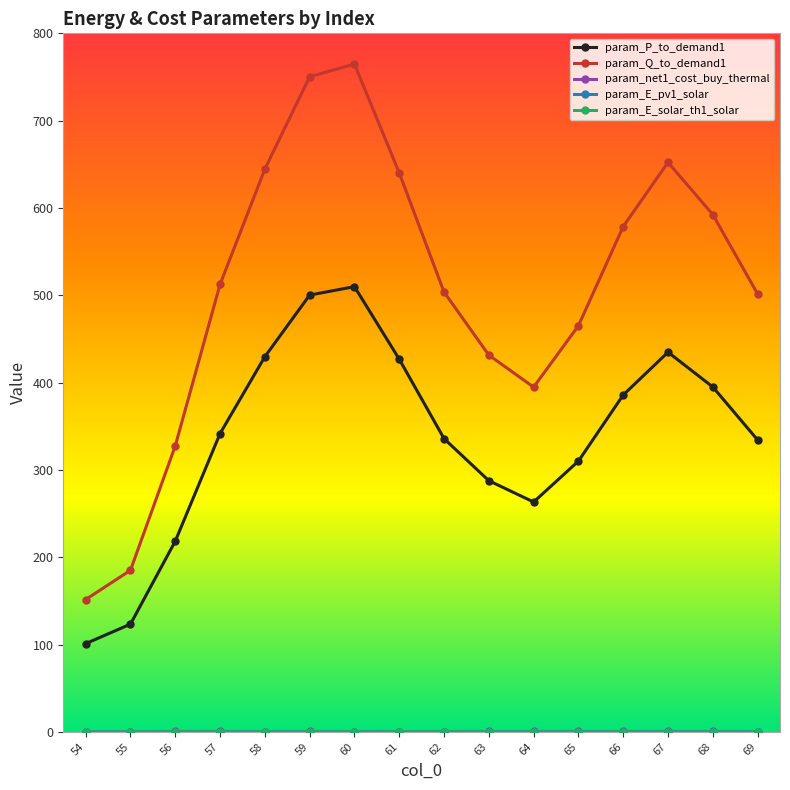

True or false: param_P_to_demand1 and param_E_solar_th1_solar intersect in this chart.

False